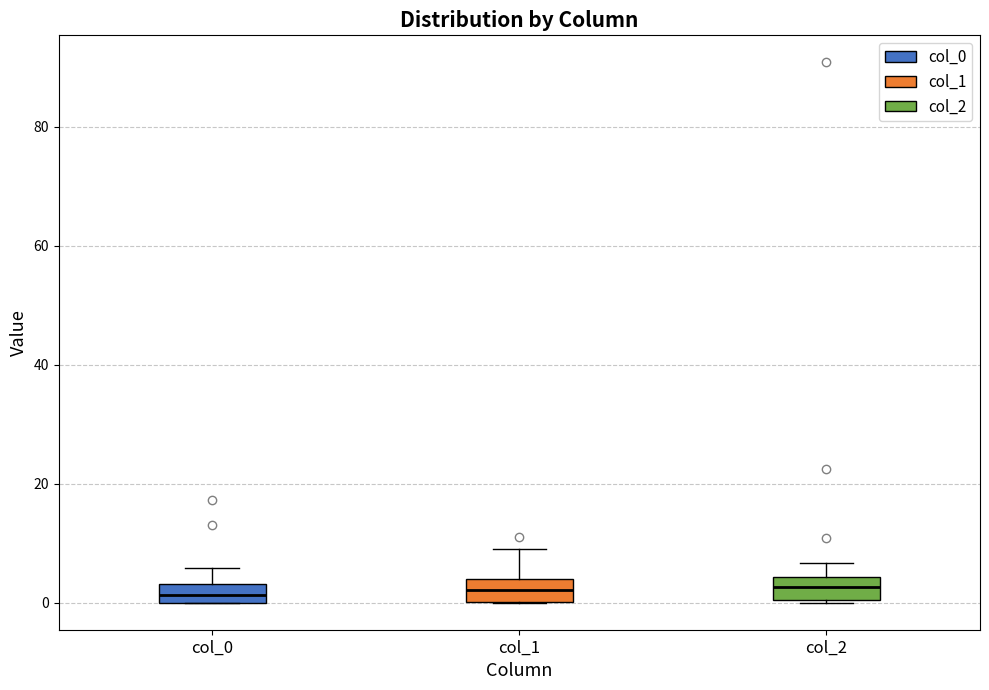

Where does the upper whisker of the box for col_1 end on the y-axis? The values are not printed on the chart, so give them approximately, as read against the axis.

10